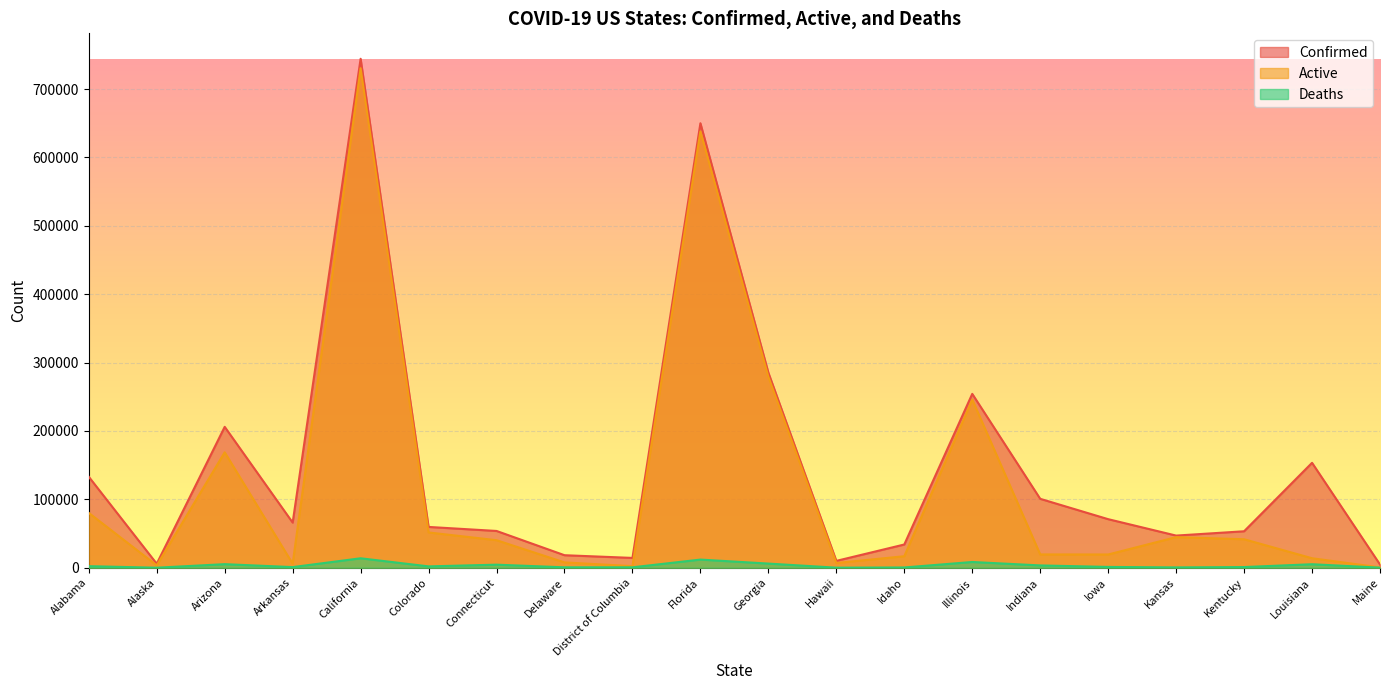

Which series has the largest range (max minus min)?

Confirmed